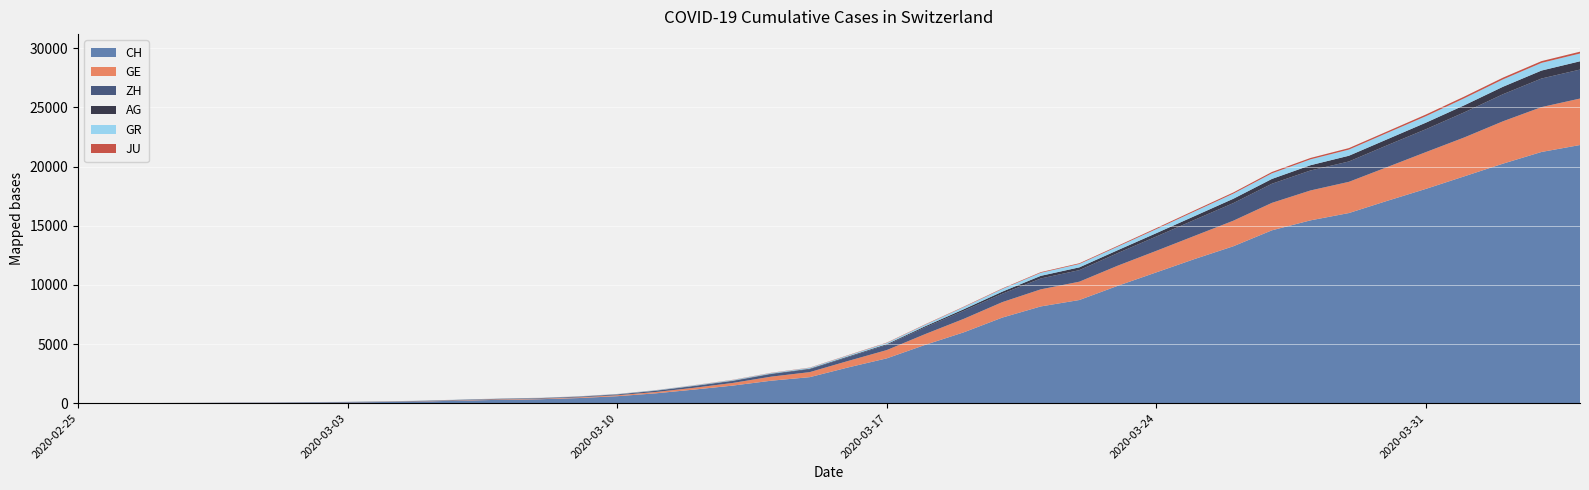

Reading left to right, transcribe all the data shown in this chart.

CH: 0	5	9	19	31	38	56	71	101	147	222	285	334	432	590	832	1149	1486	1900	2200	3024	3789	4933	5991	7237	8180	8722	9926	11061	12196	13269	14614	15456	16076	17113	18120	19184	20251	21239	21827
GE: 0	1	1	4	8	9	10	13	15	20	29	42	44	59	79	112	153	224	343	425	549	701	911	1139	1307	1445	1549	1703	1820	1960	2161	2322	2527	2638	2855	3109	3289	3582	3793	3928
ZH: 0	0	2	2	6	7	10	13	15	23	29	34	40	49	62	101	140	163	218	250	326	429	568	679	711	919	978	1067	1213	1357	1489	1616	1690	1722	1848	1936	2125	2289	2417	2450
AG: 0	1	1	1	3	4	7	7	10	11	12	14	14	15	18	20	27	30	33	43	56	69	96	134	175	223	235	245	283	318	367	407	444	485	506	554	596	631	673	702
GR: 0	2	2	6	6	6	9	9	12	14	16	17	18	18	22	31	43	53	56	71	84	101	128	182	226	258	284	300	343	393	433	474	495	519	535	547	592	622	649	657
JU: 0	0	1	1	1	1	1	2	2	4	4	5	5	7	7	7	12	17	18	19	25	29	32	36	44	54	61	69	82	92	100	114	119	127	128	140	145	149	149	154